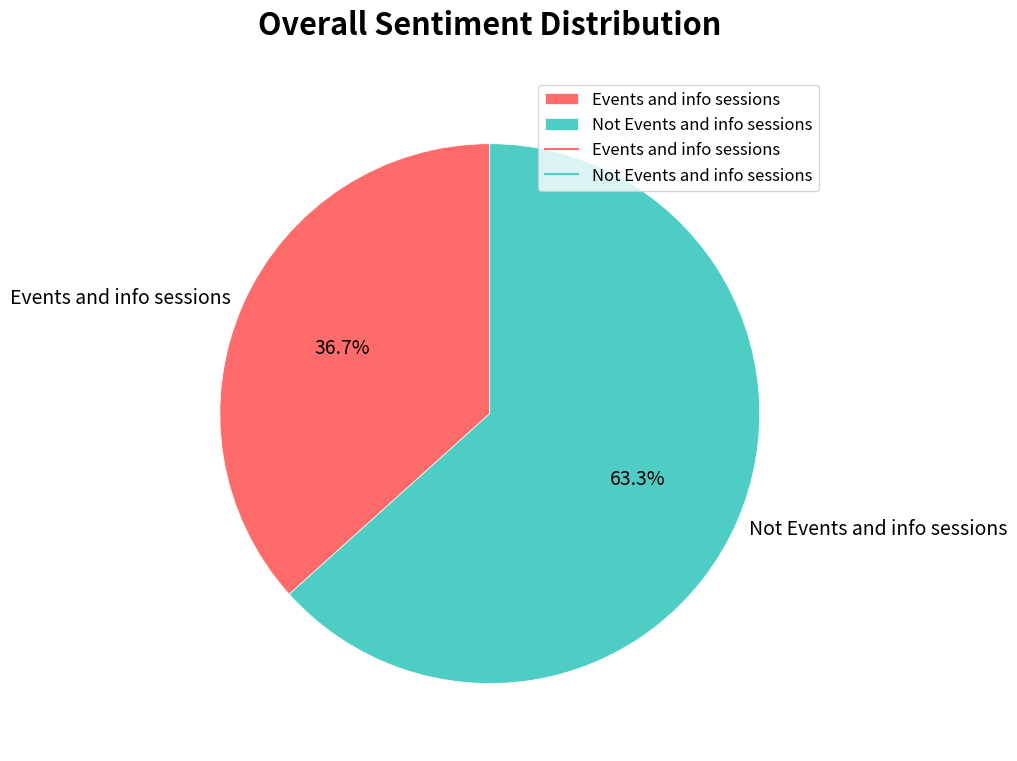

To the nearest percent, what is the difference between the Events and info sessions and Not Events and info sessions slice percentages?

27%